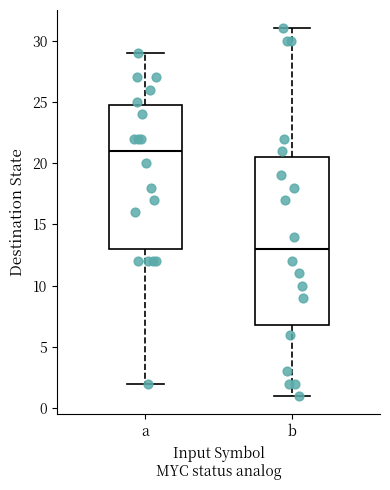

Which box's median line is the highest?

a